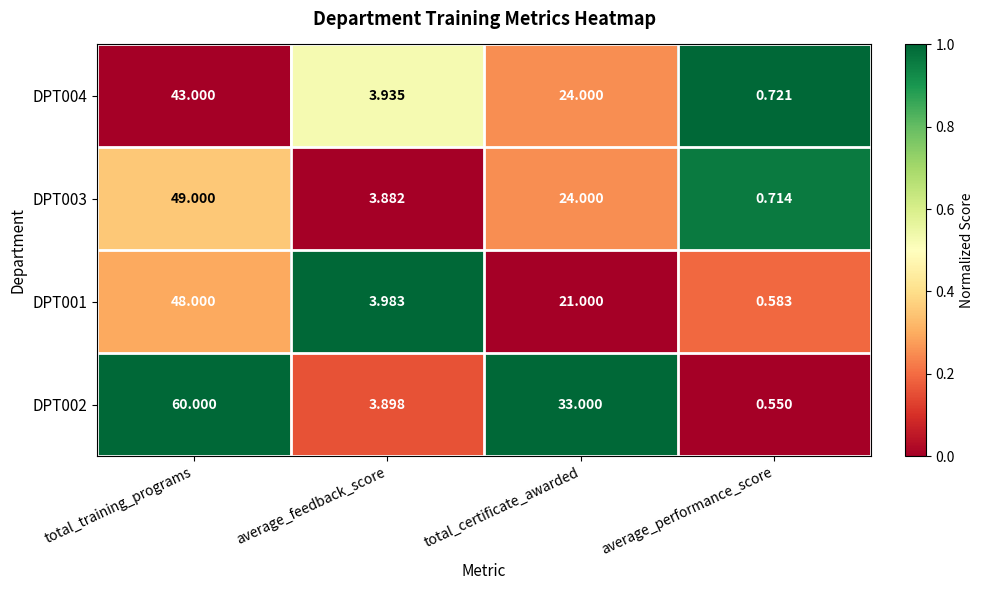

Where is DPT002 nearest to the value 30?

total_certificate_awarded